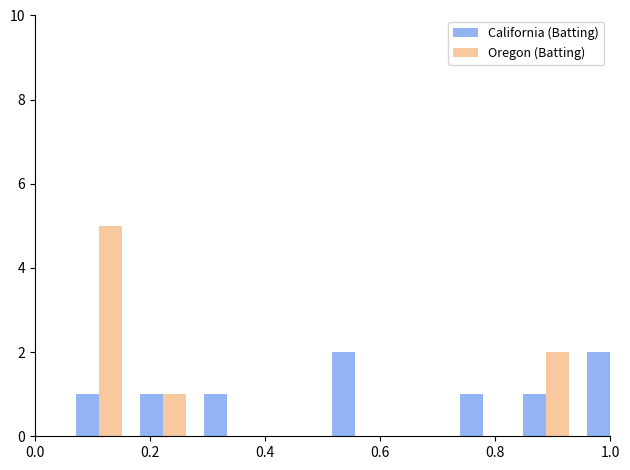

At 0.8, list the series in order from smallest to largest.

Oregon, California